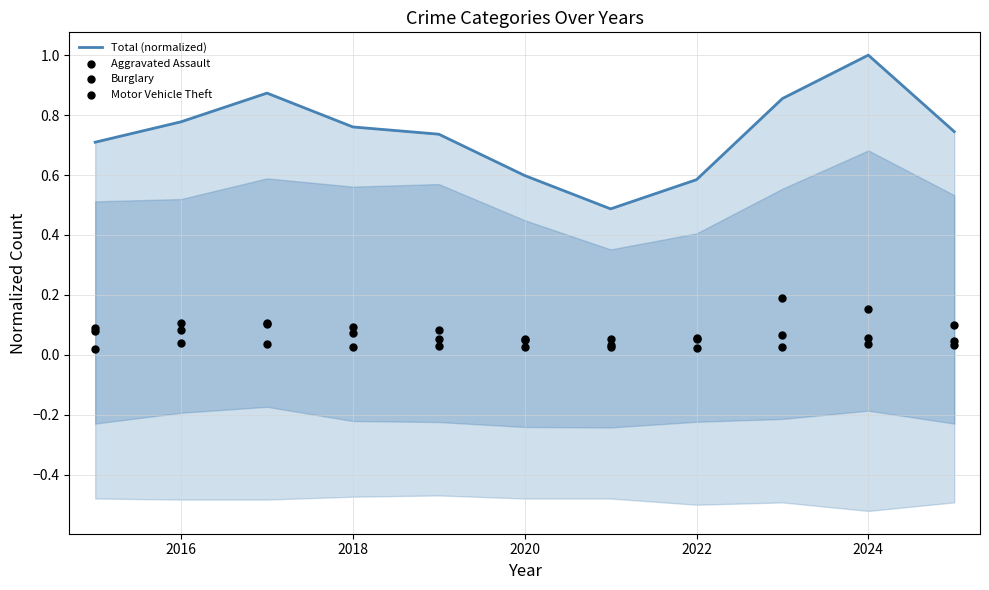

What is the total value across all series at 2024?

1.2